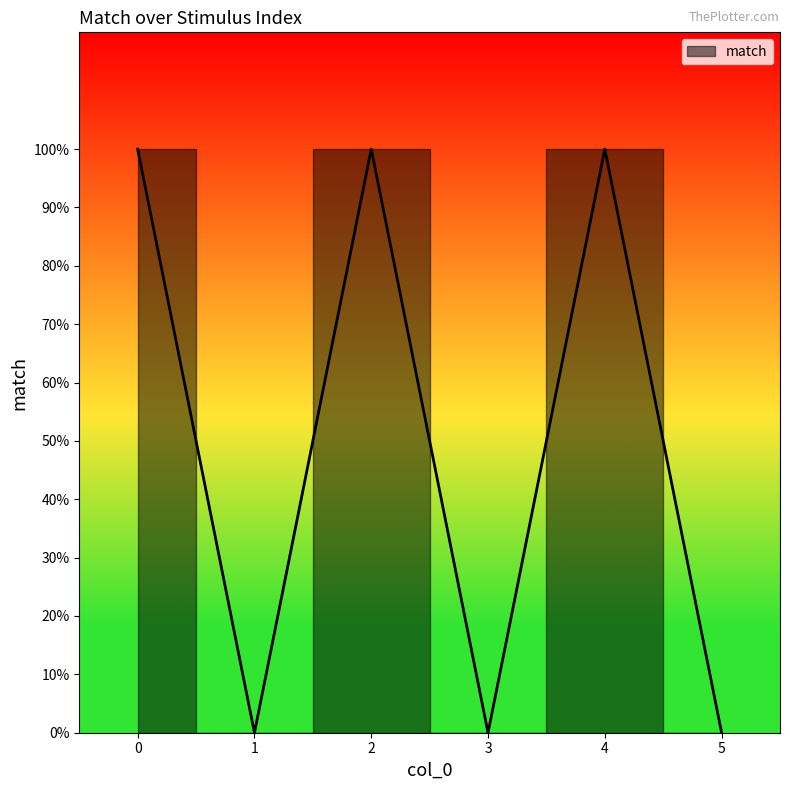

How many values are between 0 and 1?

6